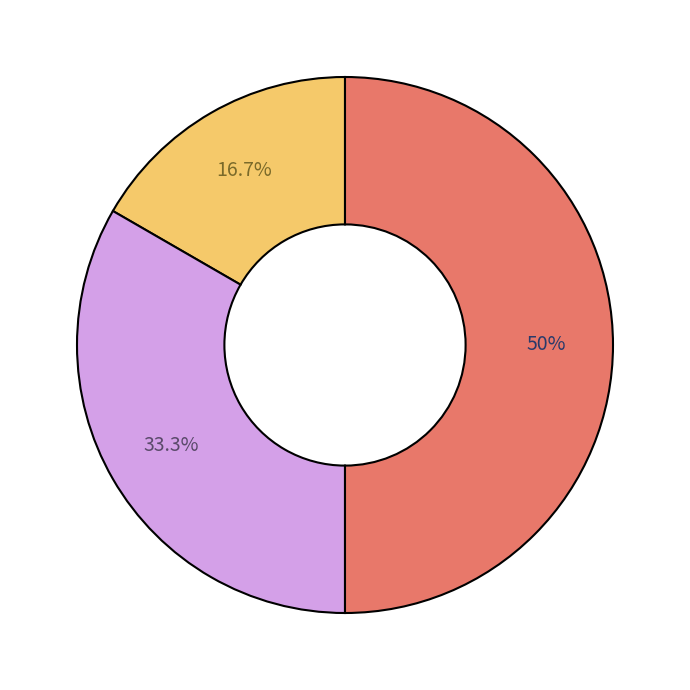

How many segments does this pie chart have?

3